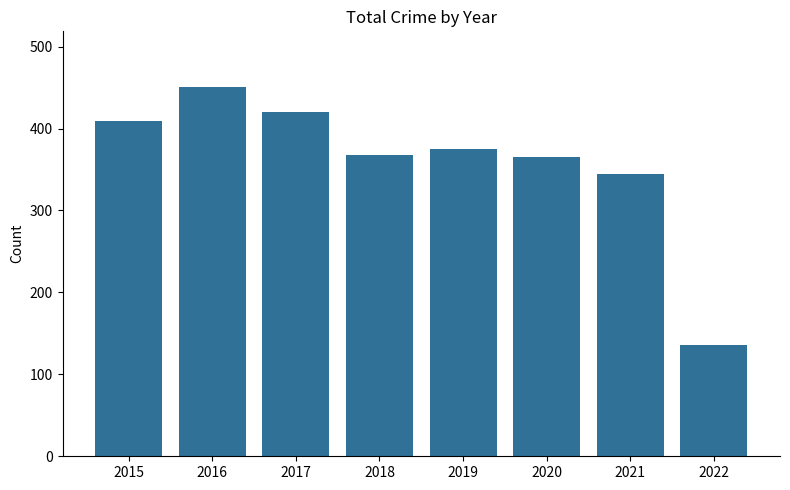

Is it true that the value at 2021 is 197?

False